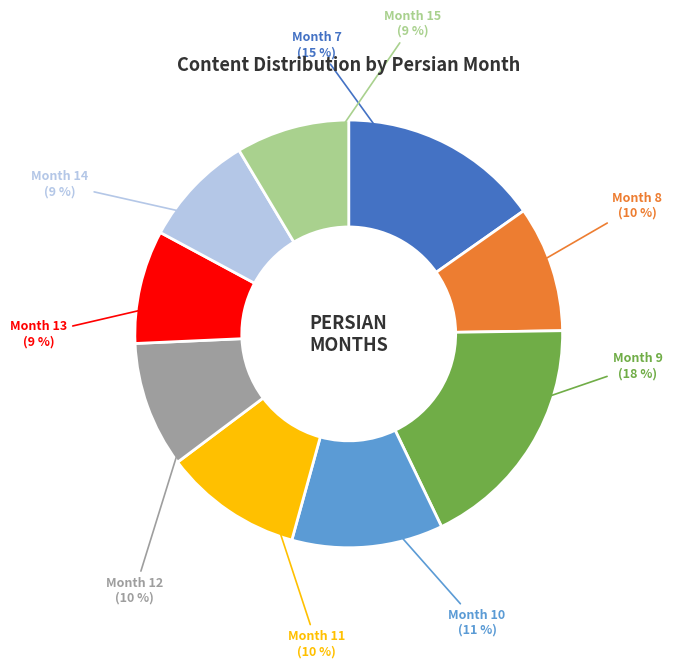

Is there a majority slice in this chart?

No